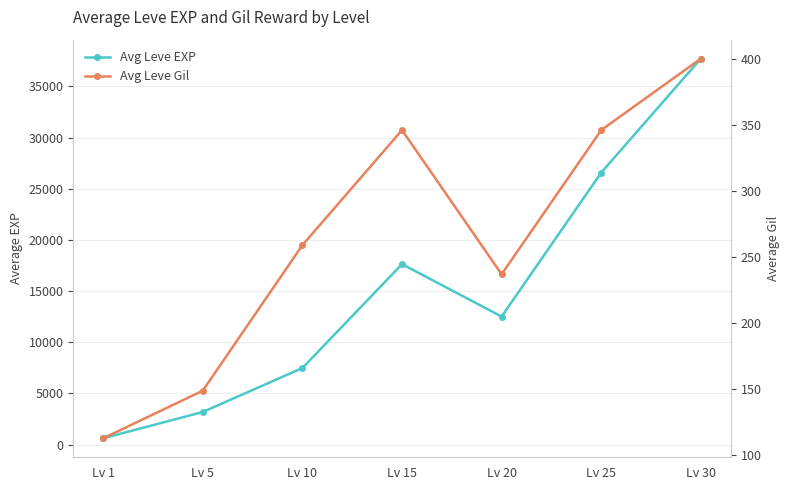

Which series has the largest total across all categories?

Avg Leve EXP